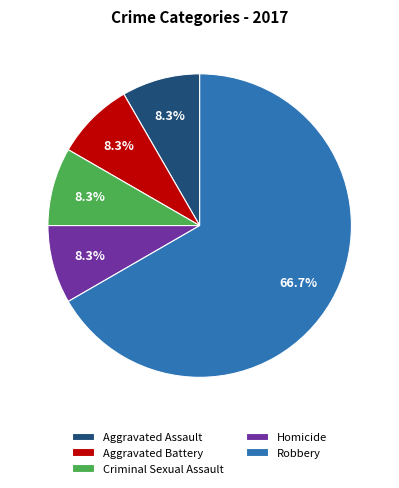

Approximately how many times larger is the value at Criminal Sexual Assault compared to Aggravated Assault?

1.0